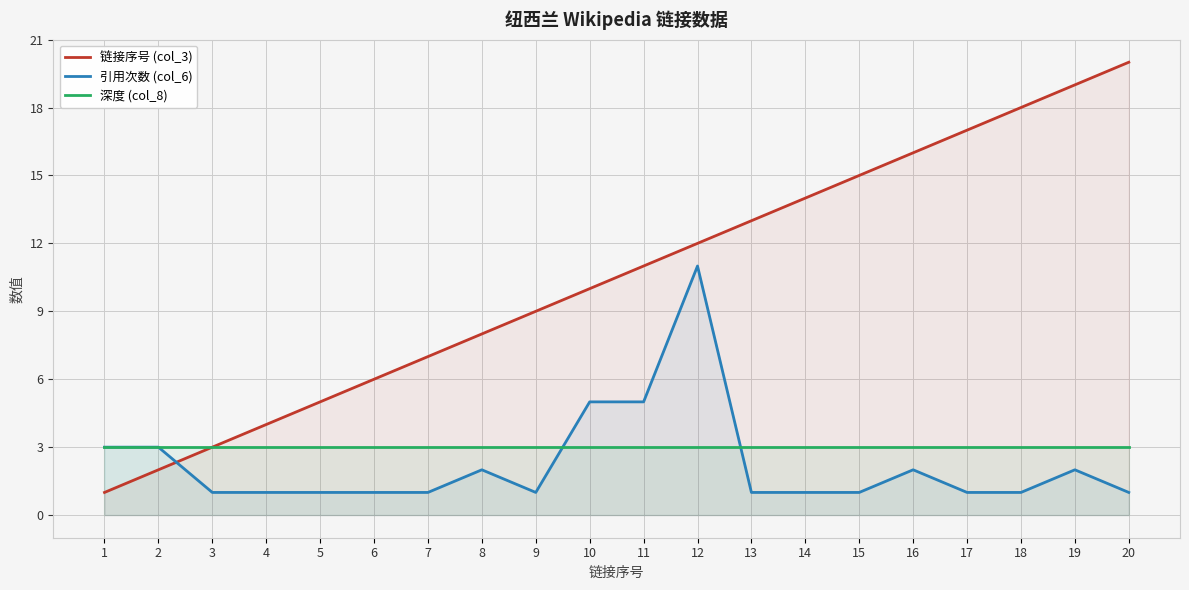

How many lines are shown in the chart?

3